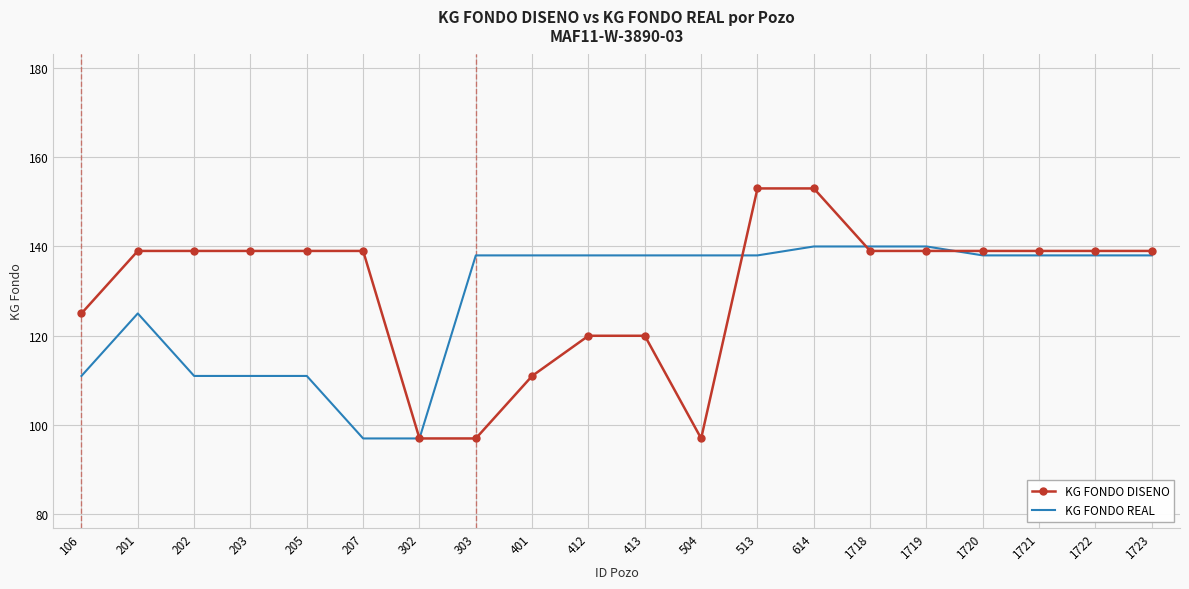

Is it true that KG FONDO DISENO equals 88 at 1721?

False